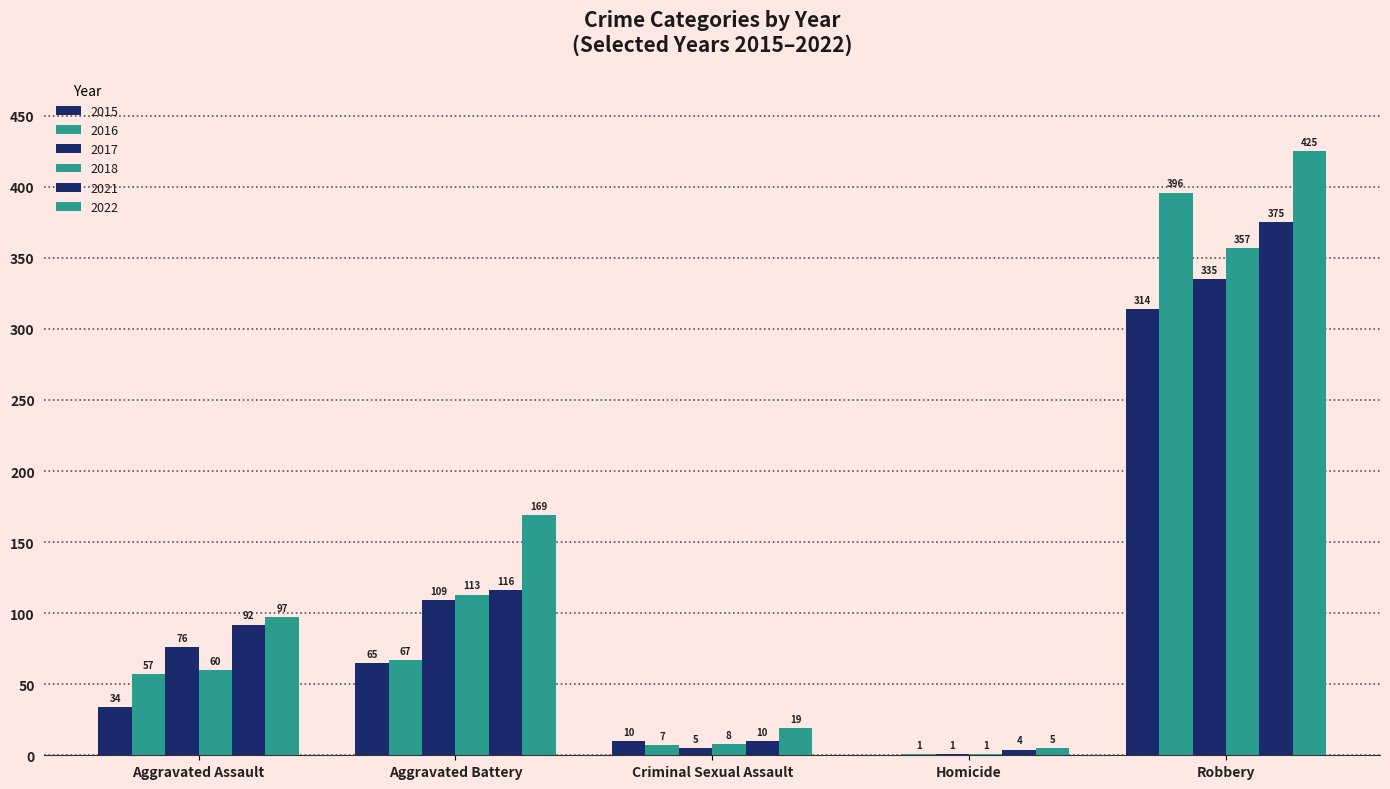

How many series are shown in this chart?

6